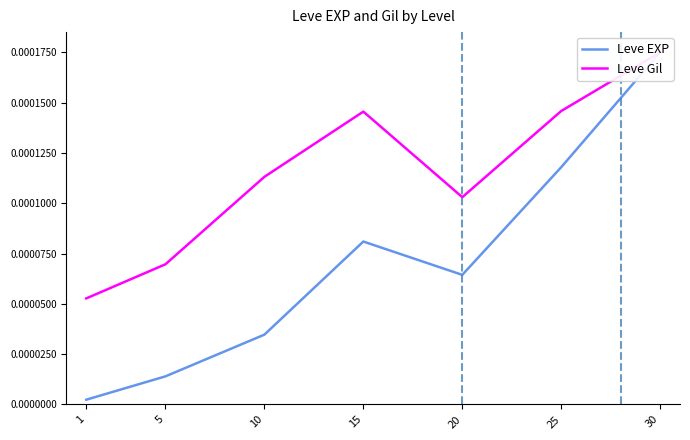

At which category is the sum across all series the highest?

30